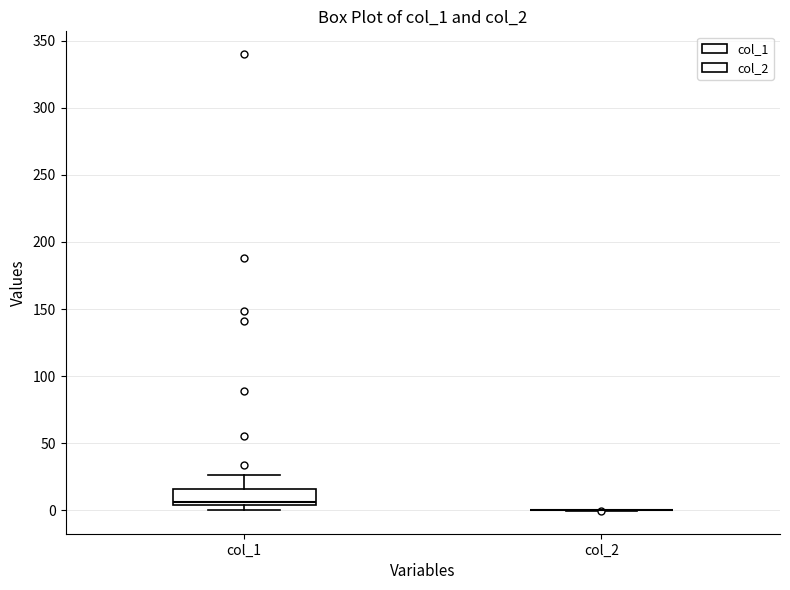

Reading left to right, transcribe this box plot: for each box, give where its median line is, the range the box spans, and where its two whiskers end, as read against the y-axis. The values are not printed on the chart, so give them approximately, as read against the axis.

col_1: median 5 (just above the box's lower edge), box 5 to 15, whiskers 0 to 25
col_2: box collapsed to a line at 0, whiskers 0 to 0